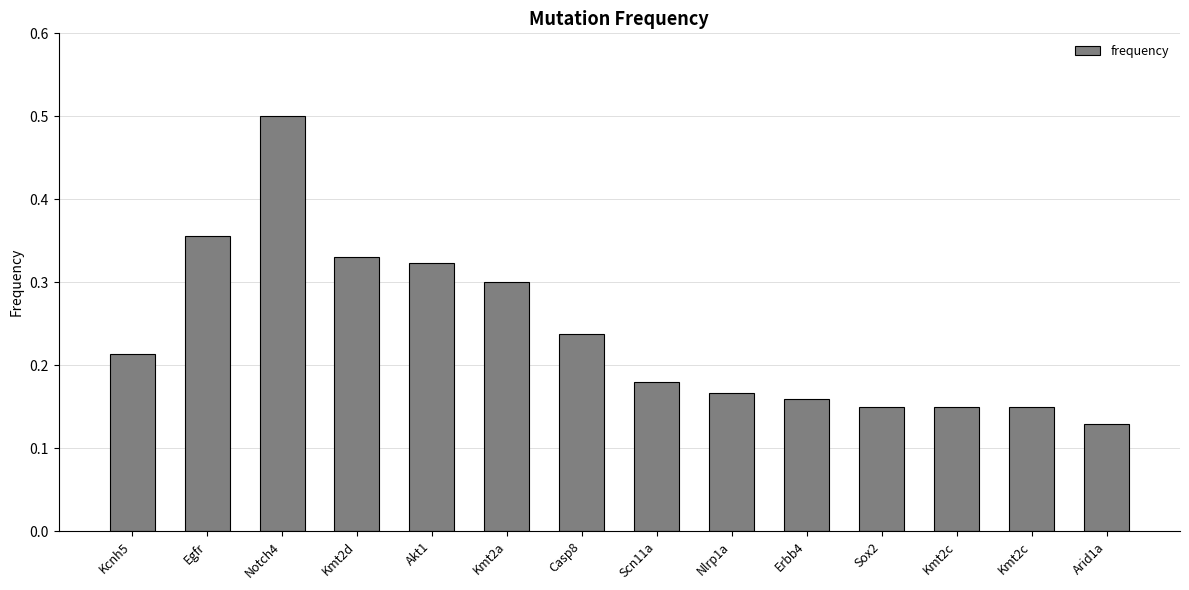

Which category has the highest value across all series?

Notch4